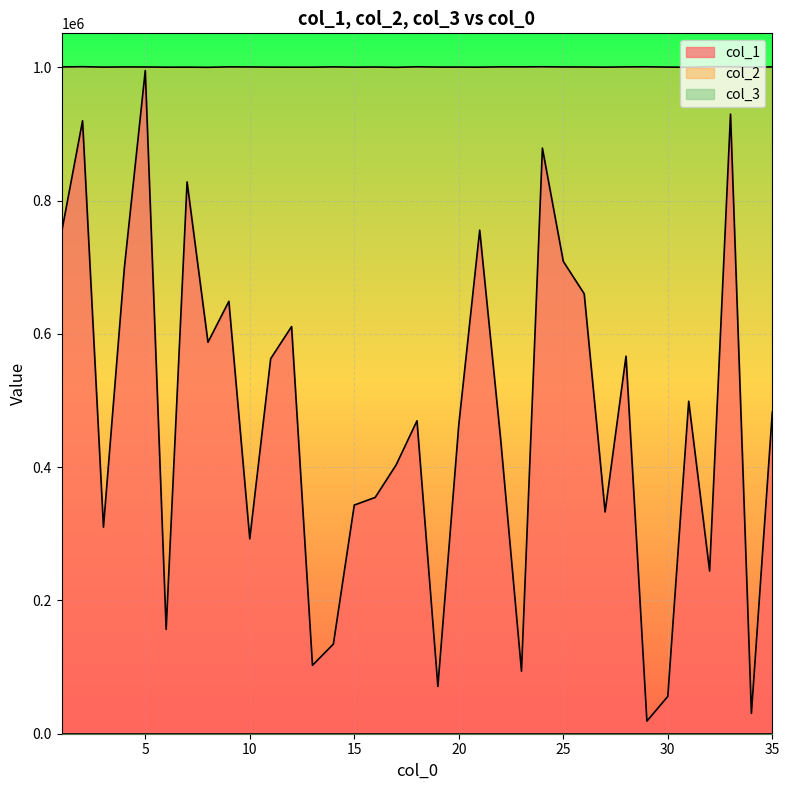

Which series changed the most between 1 and 19?

col_1